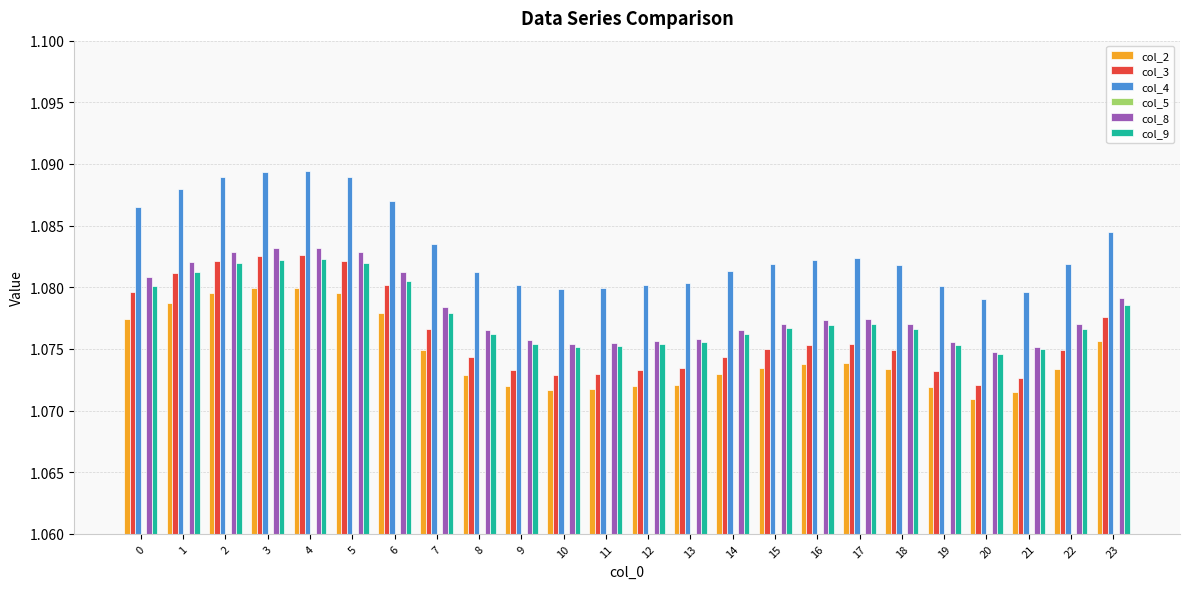

What is the total value across all series at 2?

6.4